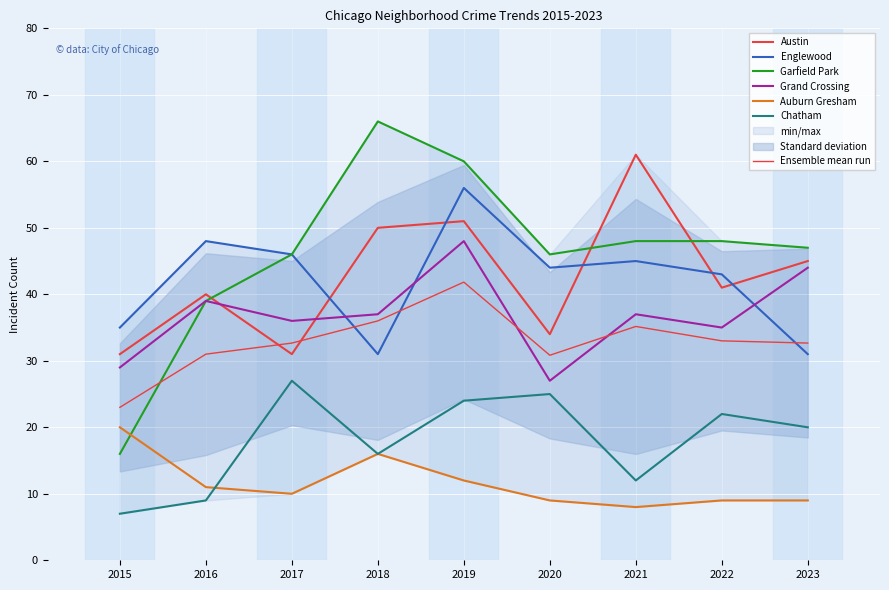

What is the value of the Garfield Park point at the 3rd from the left?

46